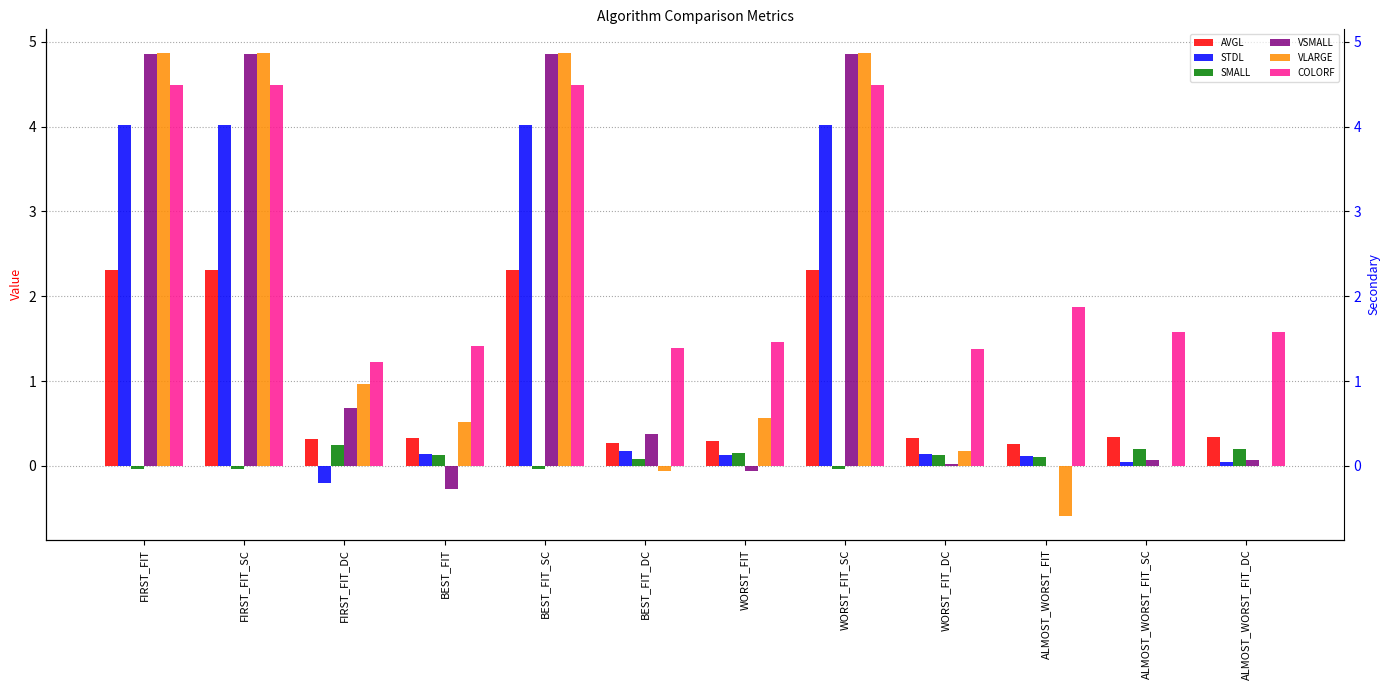

Rank the categories by VLARGE value from highest to lowest.

FIRST_FIT, FIRST_FIT_SC, BEST_FIT_SC, WORST_FIT_SC, FIRST_FIT_DC, WORST_FIT, BEST_FIT, WORST_FIT_DC, ALMOST_WORST_FIT_SC, ALMOST_WORST_FIT_DC, BEST_FIT_DC, ALMOST_WORST_FIT